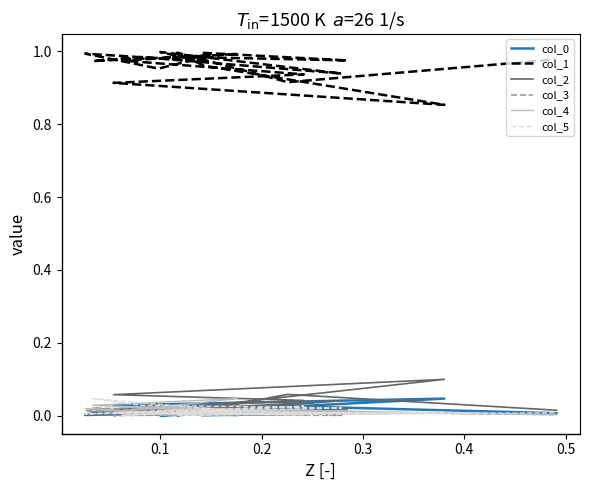

Does the chart have visible grid lines?

No